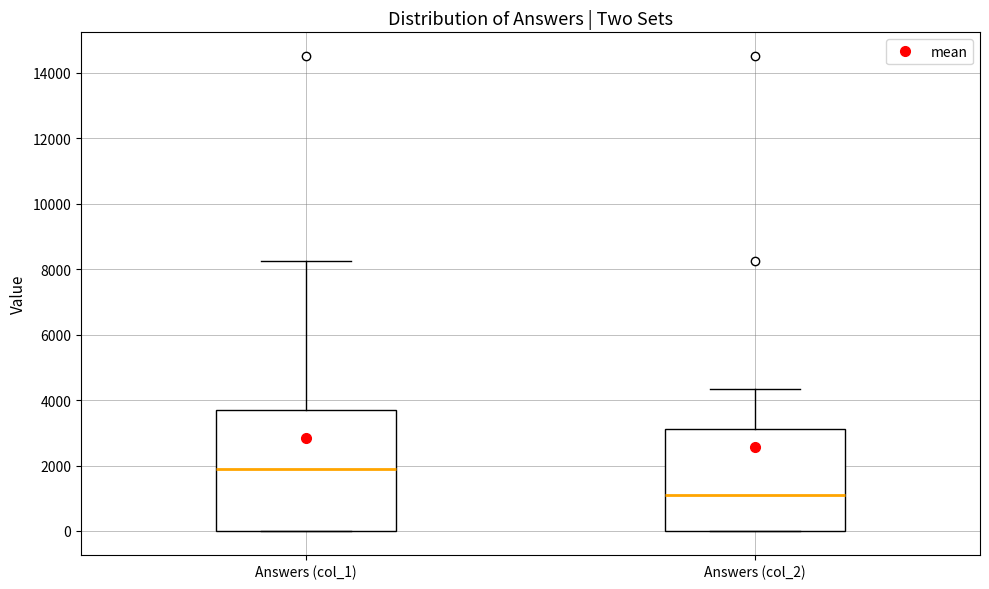

Which box is the tallest, from its lower edge to its upper edge?

Answers (col_1)